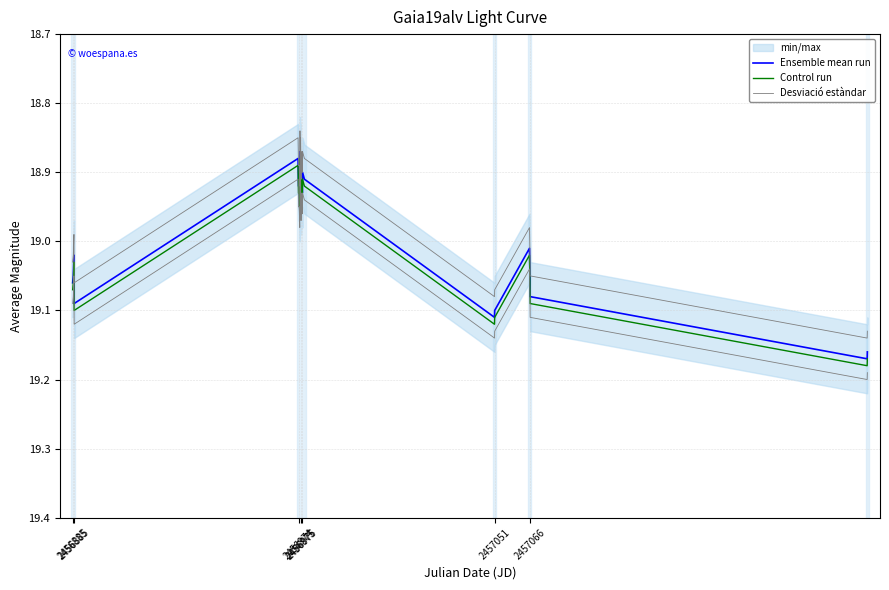

Rank the series by their maximum value, from highest to lowest.

Desviació estàndar, Control run, Ensemble mean run